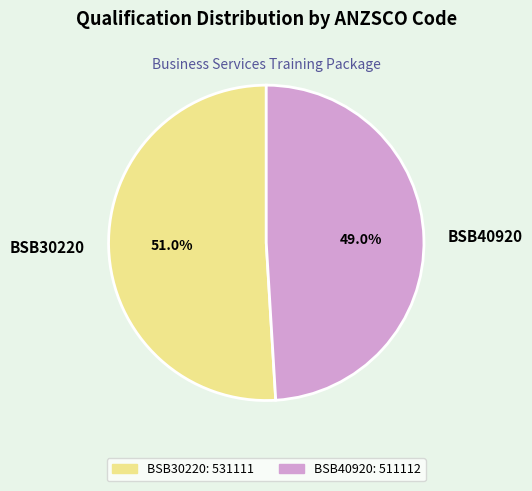

Is the sum of BSB40920 and BSB30220 greater than half?

Yes